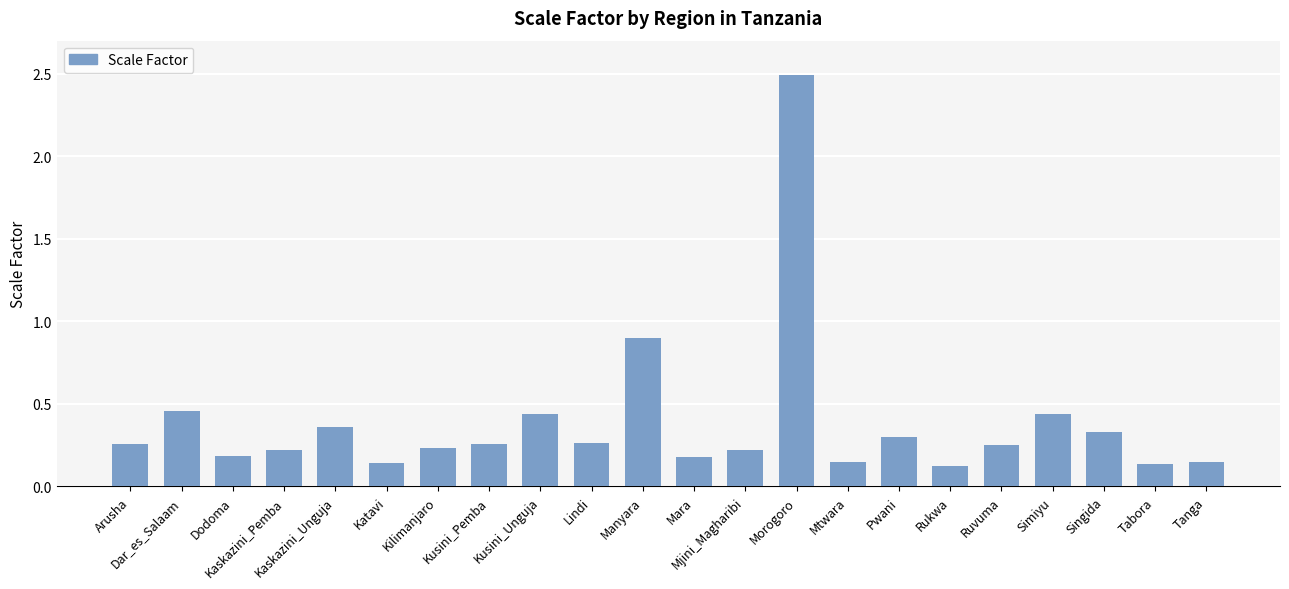

What is the maximum value shown in the chart?

2.5